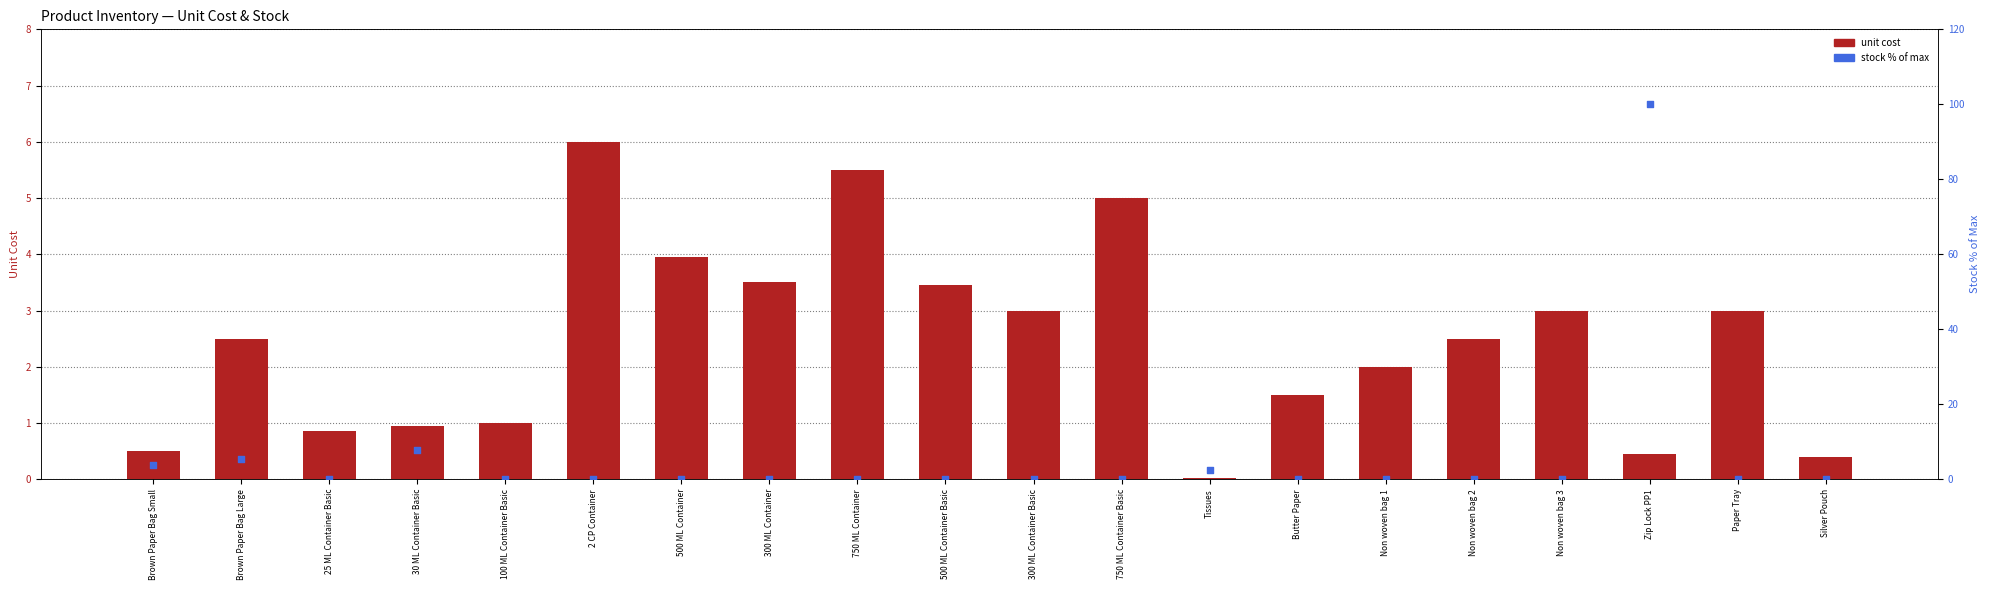

Which series contains the highest Y value?

Current Stock (Pieces) — normalised %